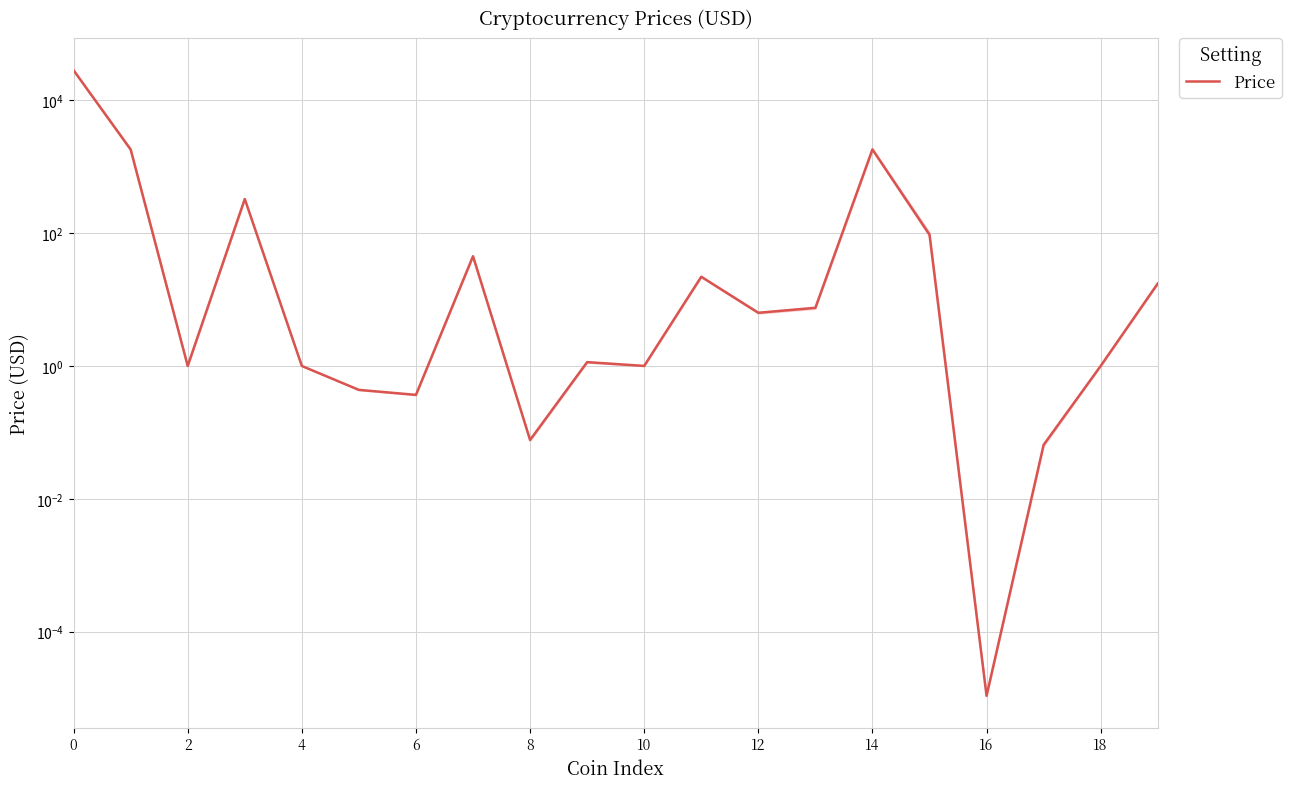

What value does the data have at 10?

1.0